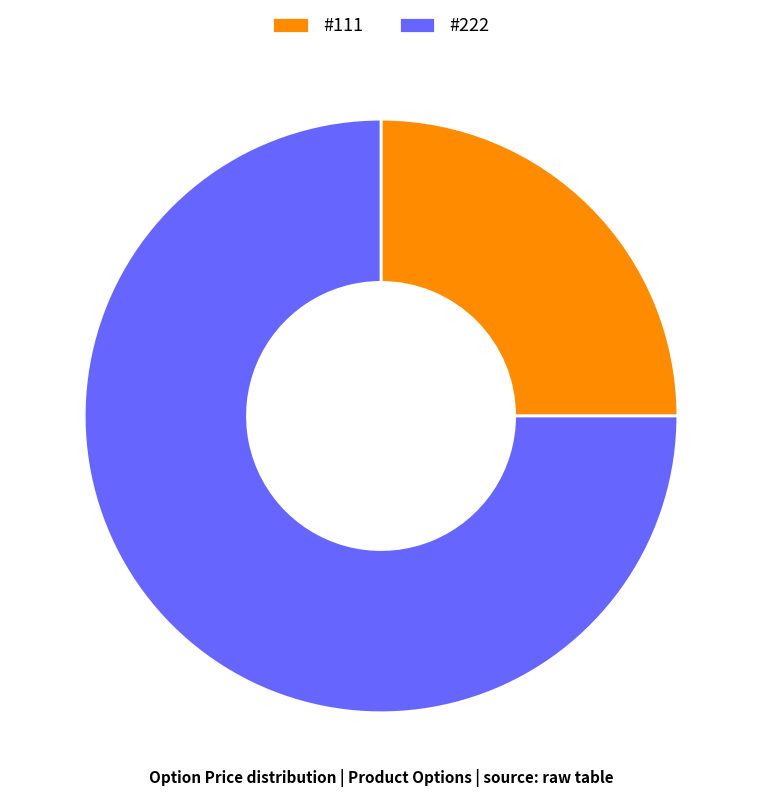

Which category has the biggest portion of the pie?

#222